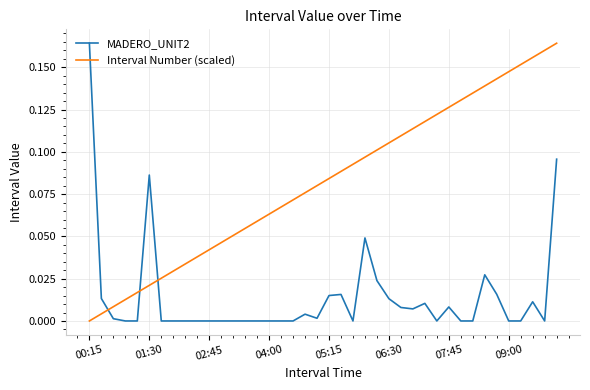

Does the chart have visible grid lines?

Yes